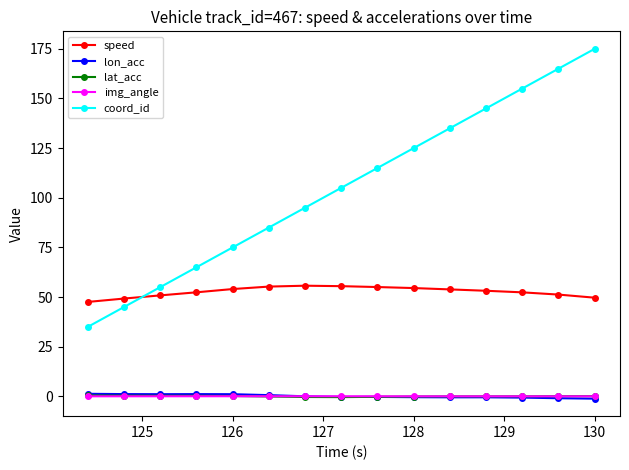

What is the greatest value displayed?

175.0